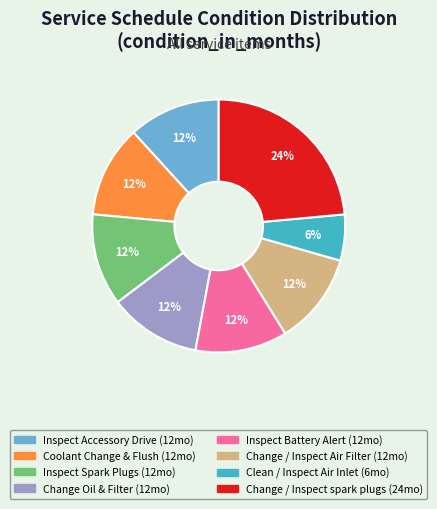

The Inspect Accessory Drive (12mo) slice represents 12% of the pie. True or false?

True